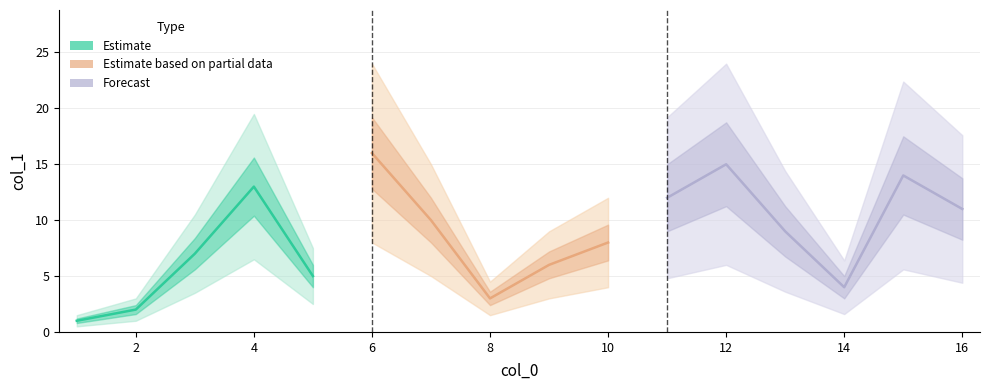

At which category does the chart reach its peak across all series?

6